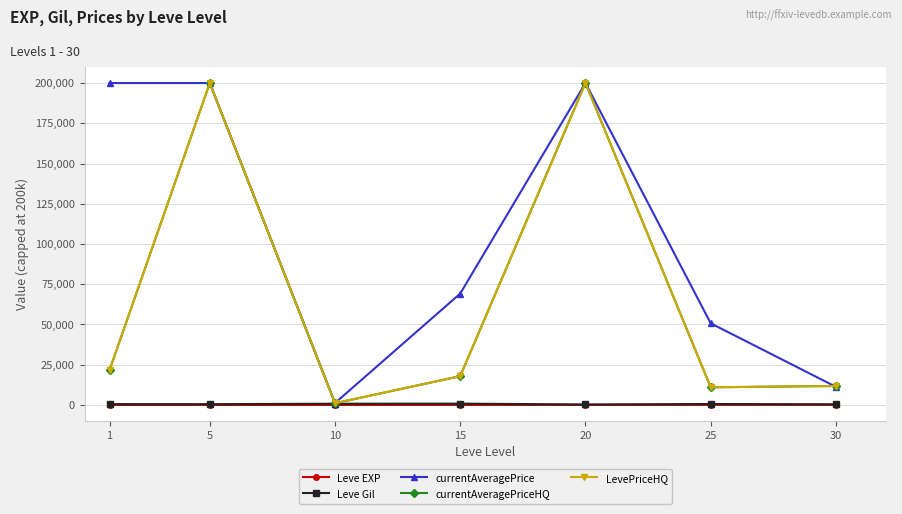

Is this an area chart (filled region under the line)?

No